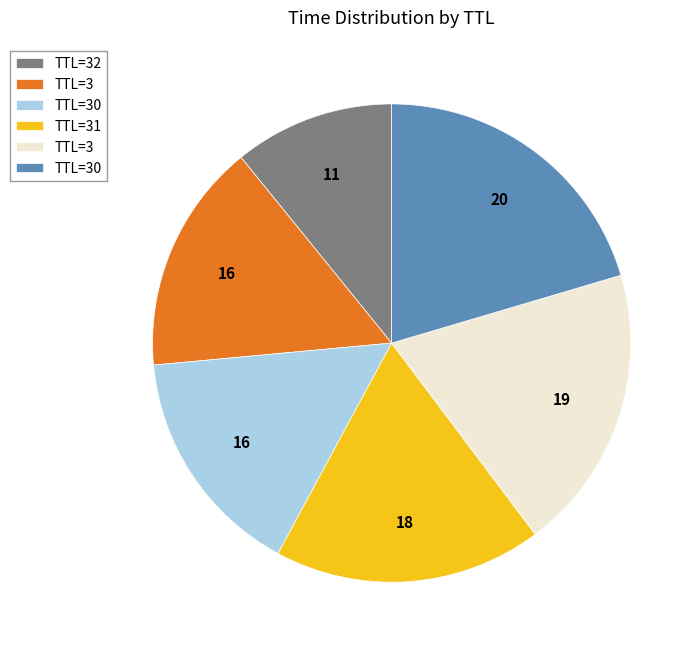

Is there a majority slice in this chart?

No